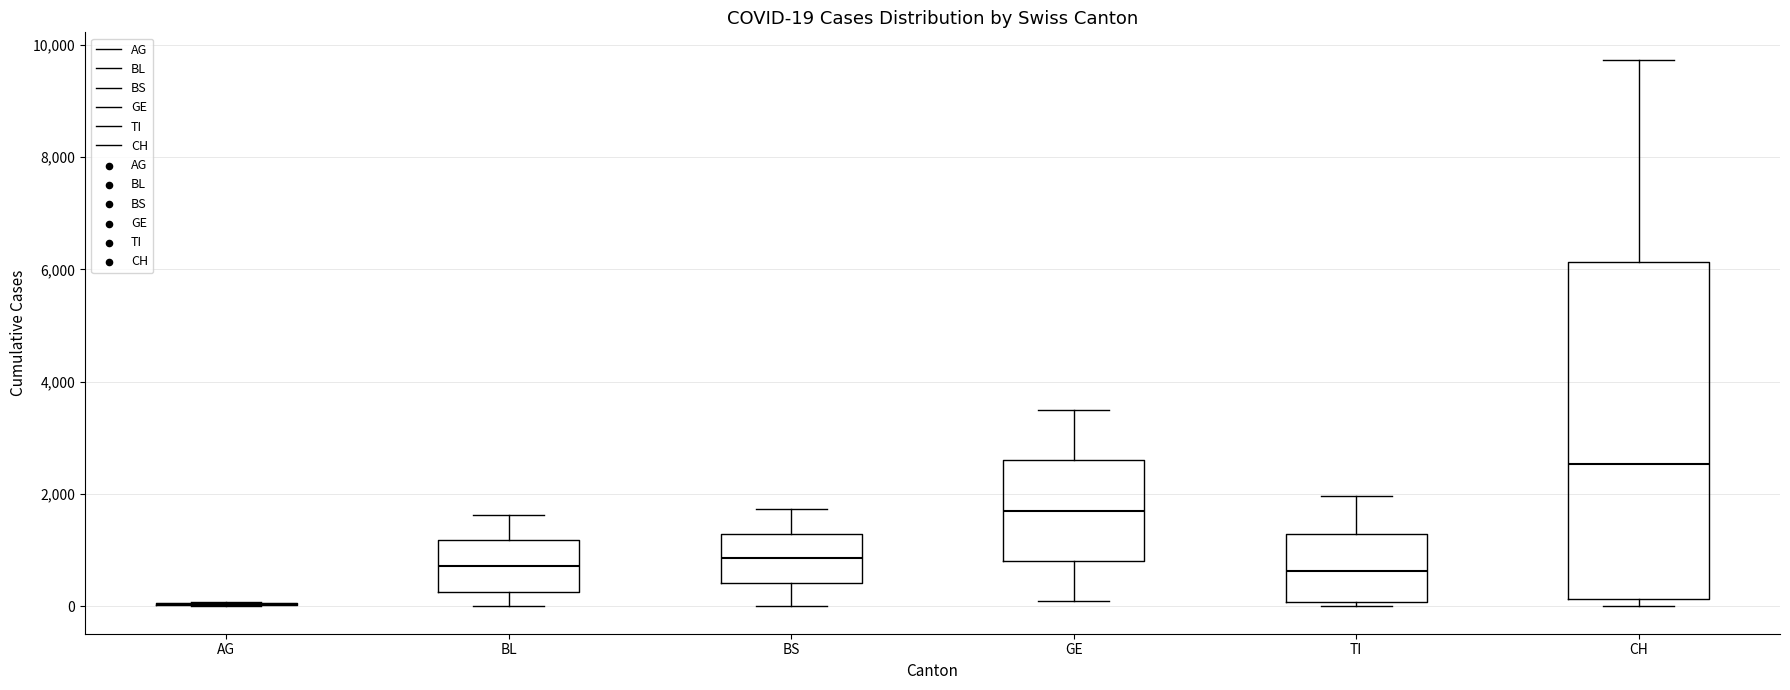

Which box is the tallest, from its lower edge to its upper edge?

CH